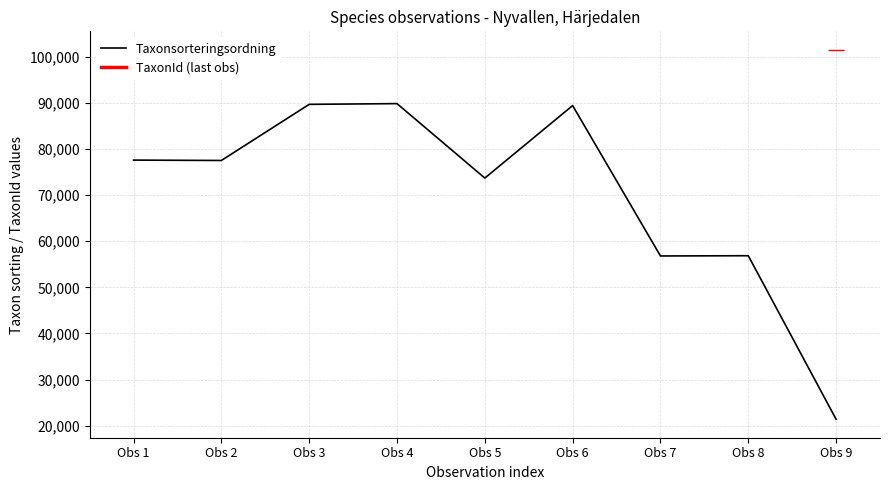

List the labels in order of value, largest first.

Obs 4, Obs 3, Obs 6, Obs 1, Obs 2, Obs 5, Obs 8, Obs 7, Obs 9